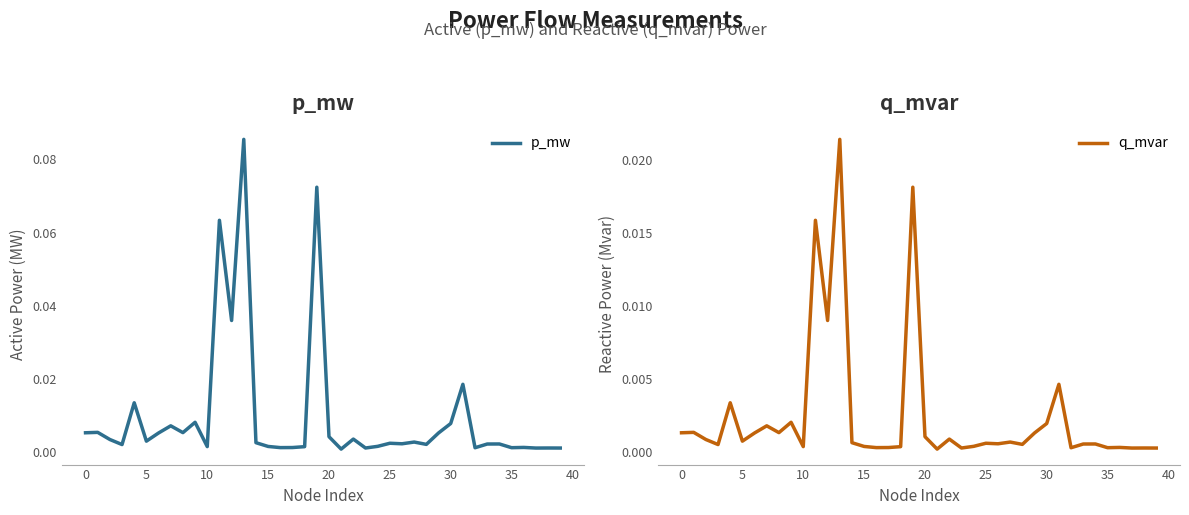

What are all the series names shown in the legend?

p_mw, q_mvar